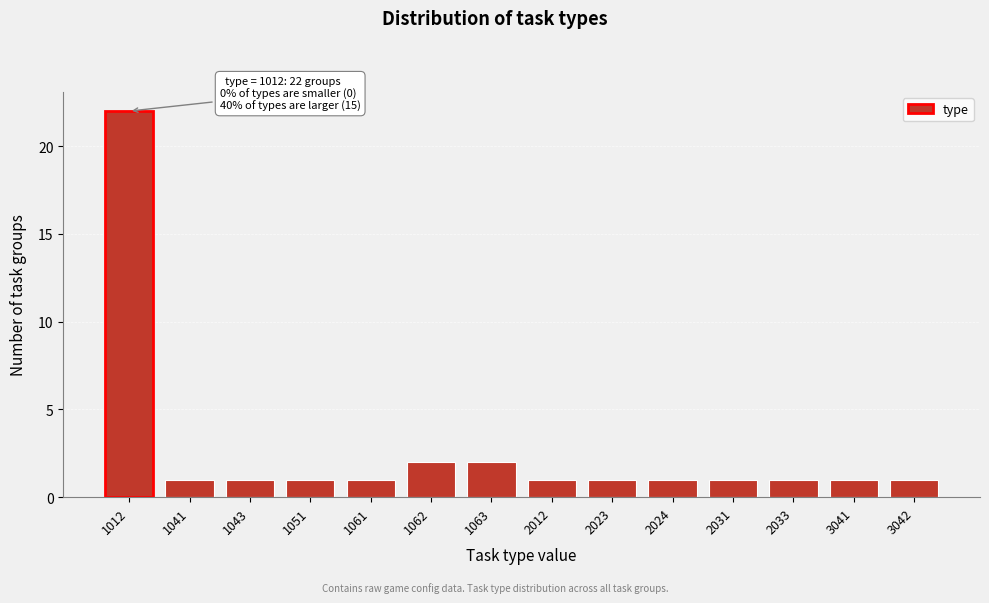

Reading right to left, list all the values displayed in this chart.

1	1	1	1	1	1	1	2	2	1	1	1	1	22